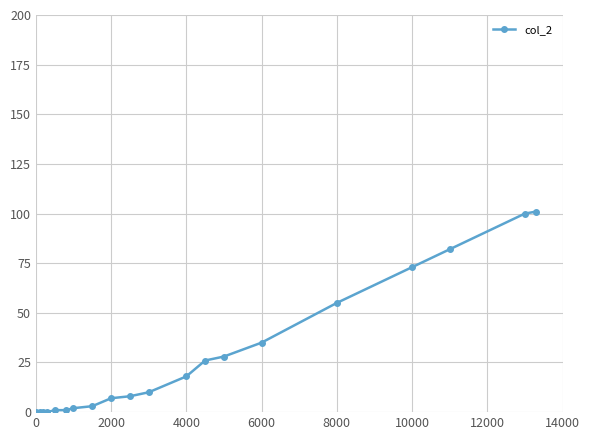

What is the maximum value shown in the chart?

101